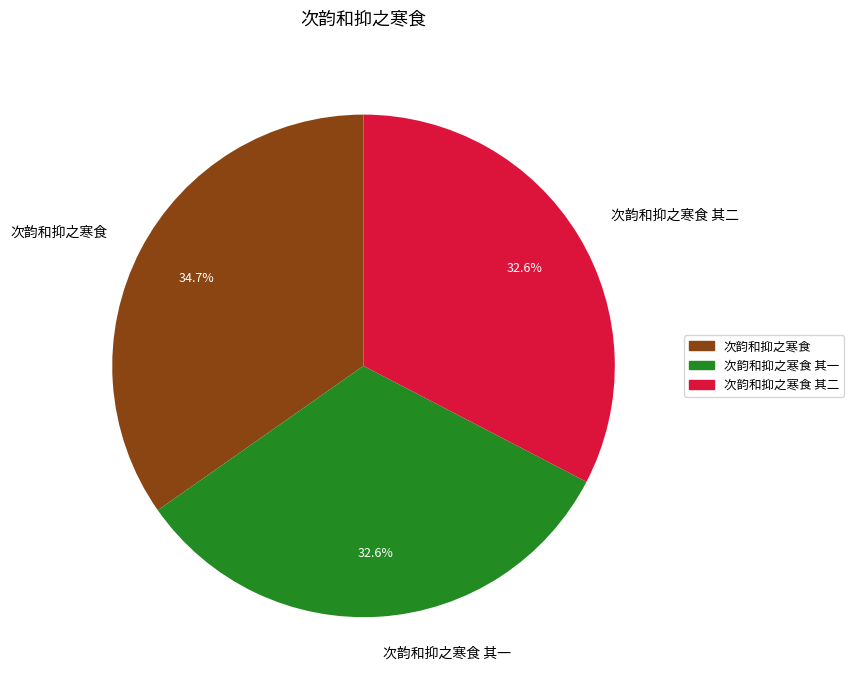

Approximately how many times larger is the value at 次韵和抑之寒食 其一 compared to 次韵和抑之寒食 其二?

1.0